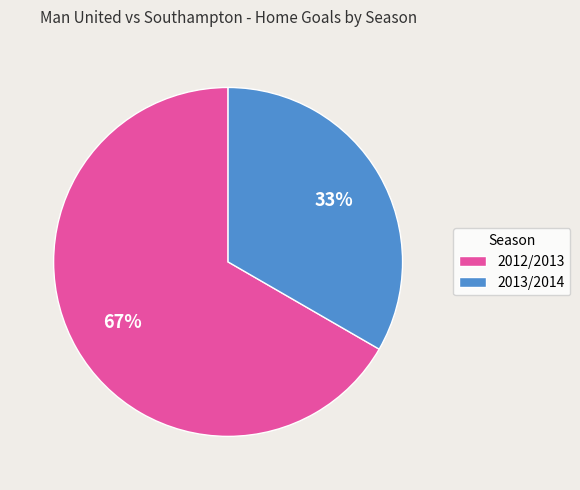

Is it true that 2012/2013 is 58% of the pie?

False